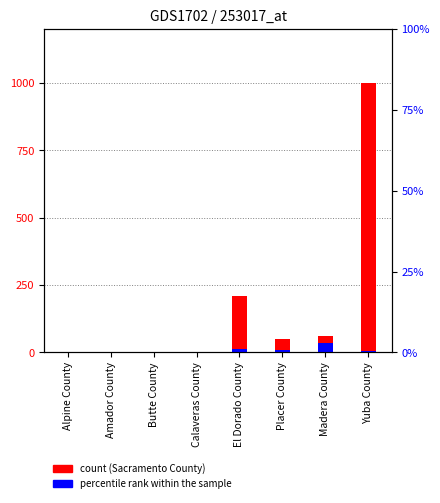

Rank the categories by Sacramento County value from highest to lowest.

Yuba County, El Dorado County, Madera County, Placer County, Amador County, Alpine County, Butte County, Calaveras County